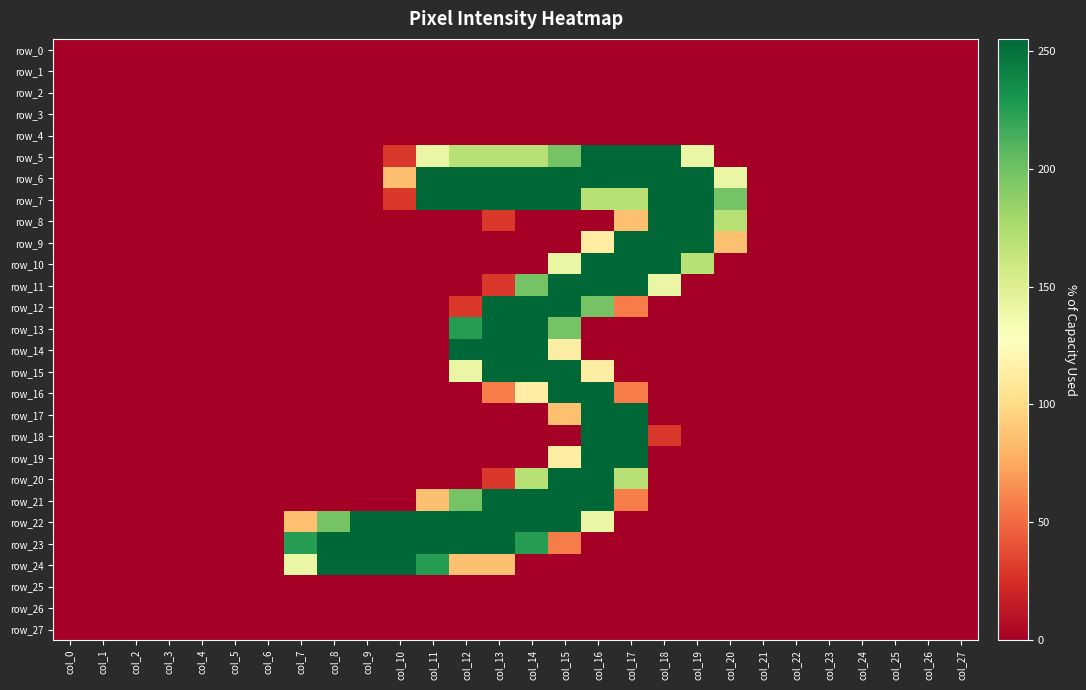

True or false: row_3 has a value of 0 at col_20.

True